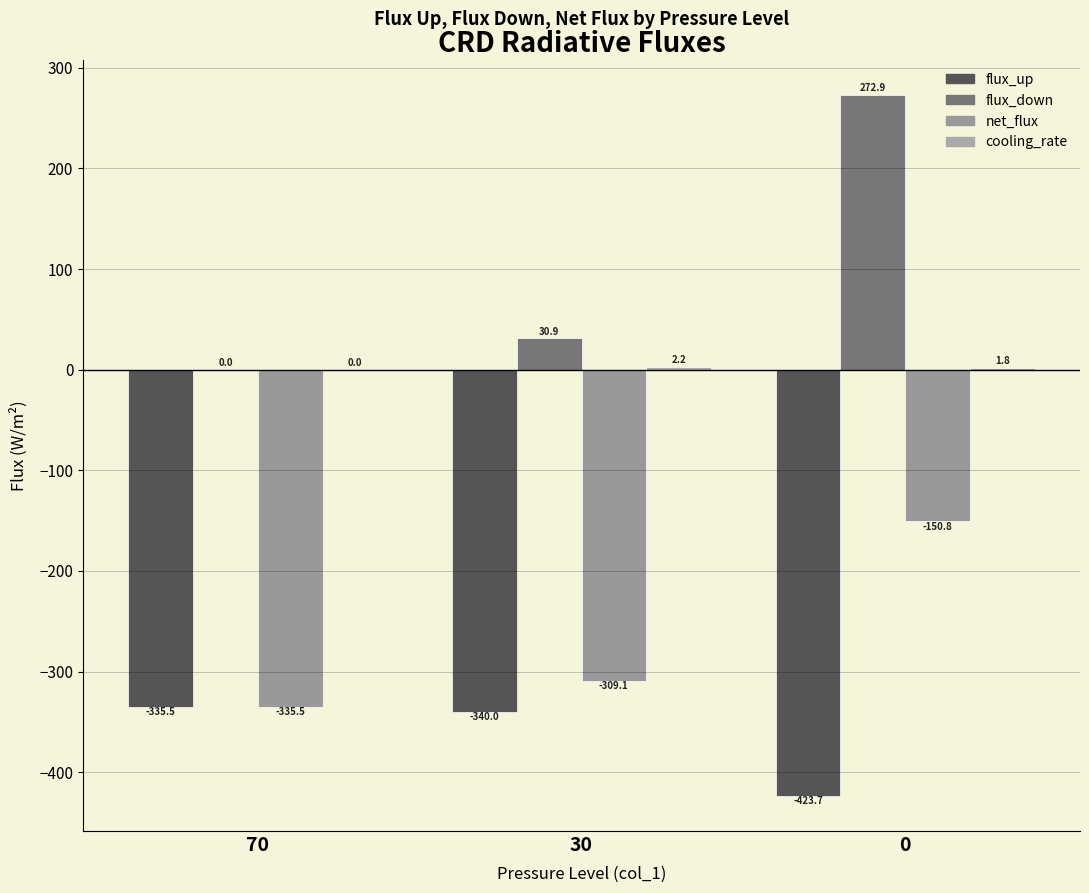

How many groups of bars are there?

3